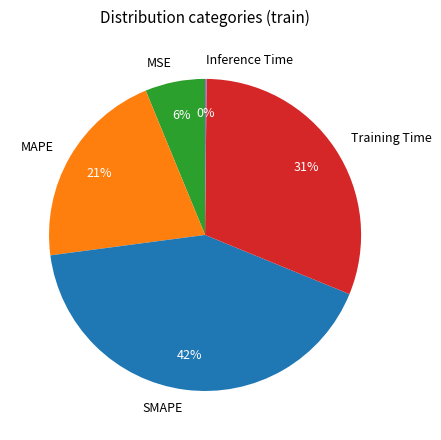

To the nearest percent, what is the combined percentage of MSE and SMAPE?

48%